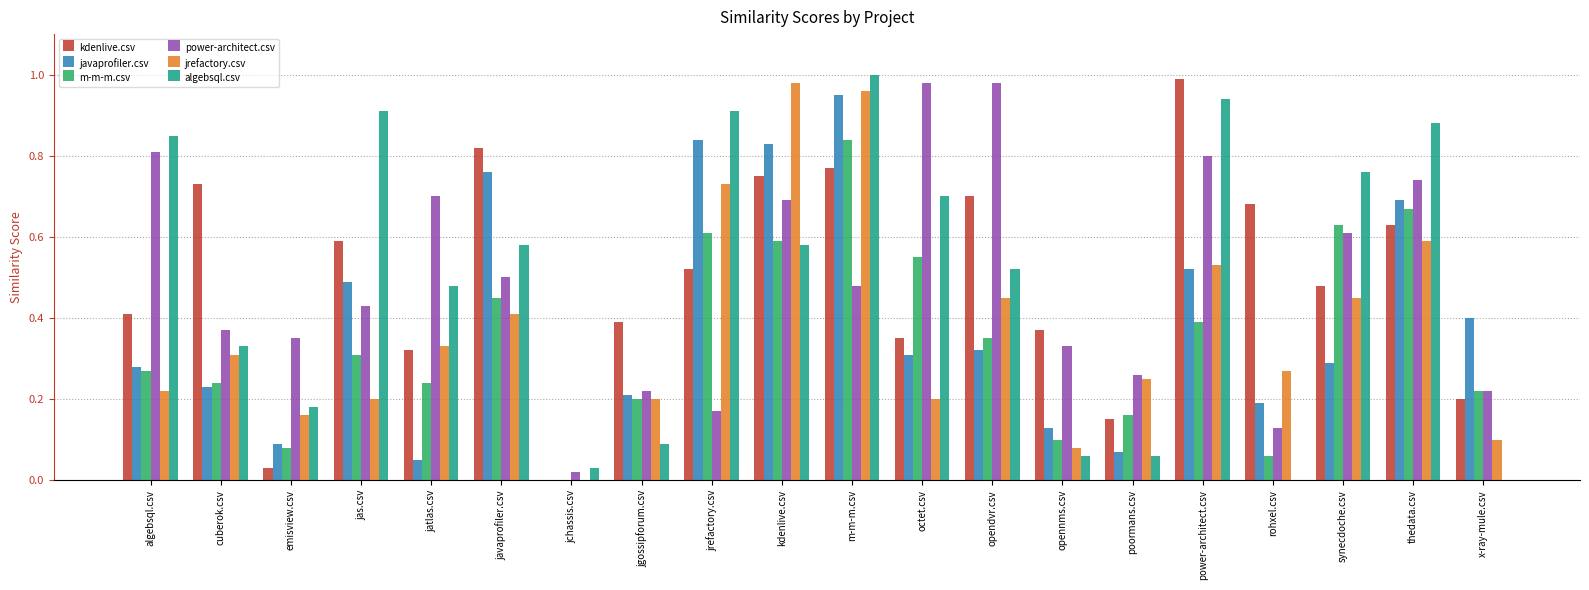

True or false: javaprofiler.csv has a value of 0.1 at poormans.csv.

True